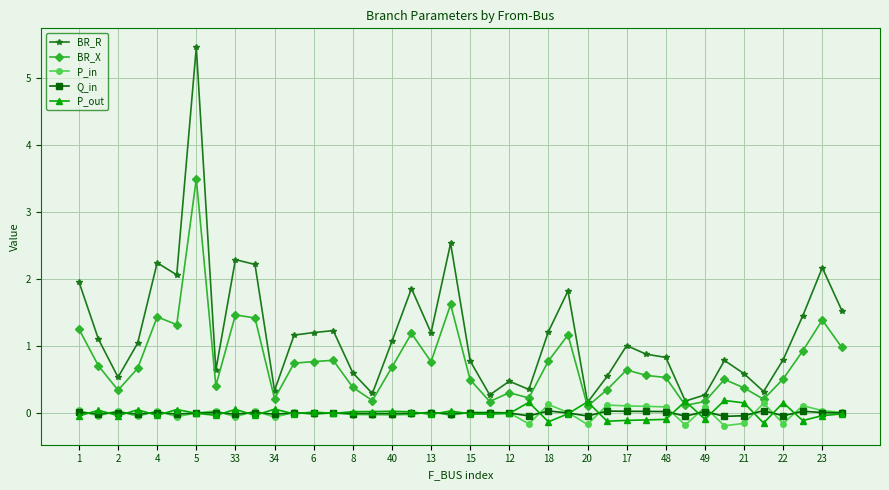

What is the maximum value shown in the chart?

5.5